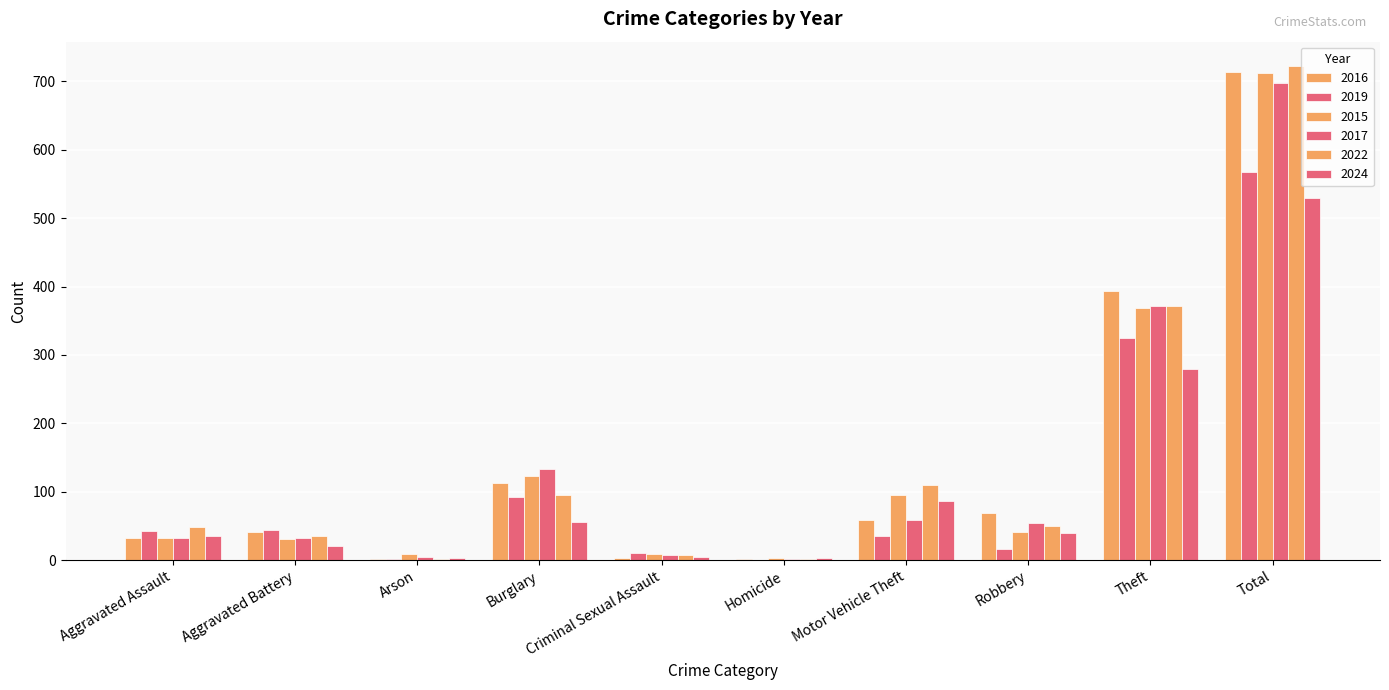

Count the number of data series in this chart.

6